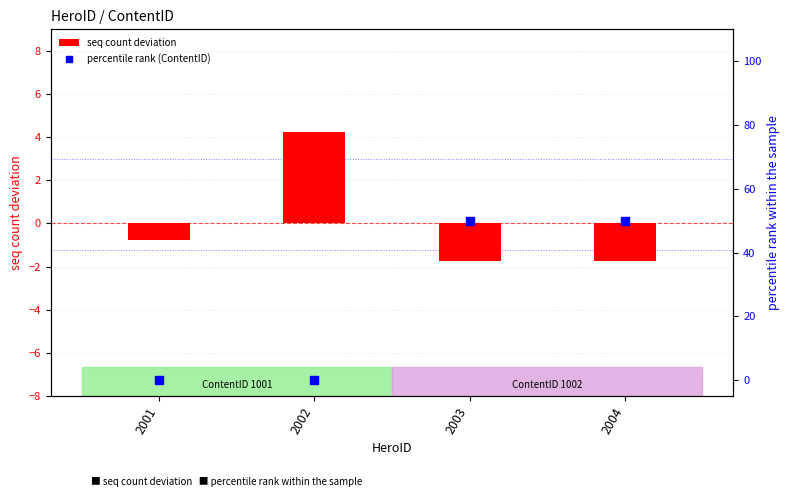

Which series contains the lowest Y value?

seq count deviation